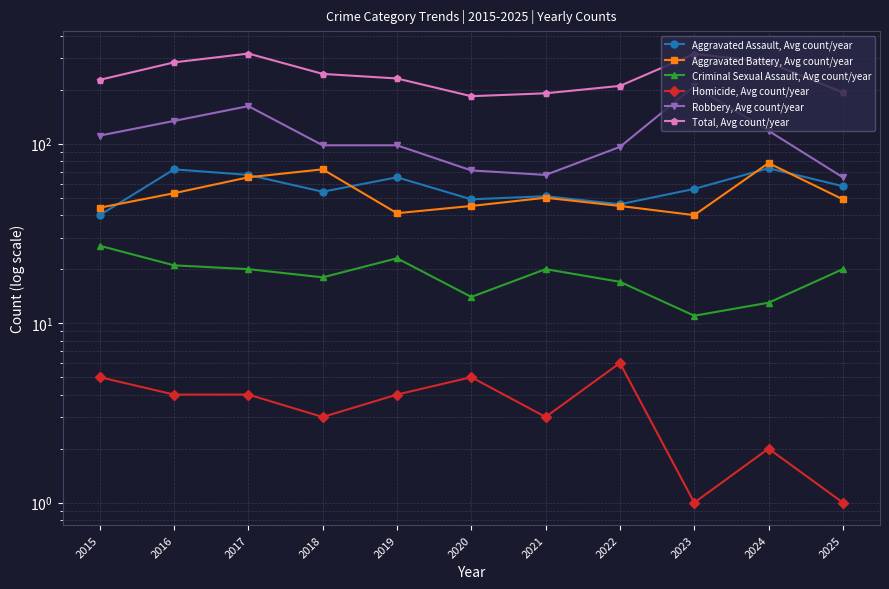

How many data points in Aggravated Assault, Avg count/year are above 56?

5